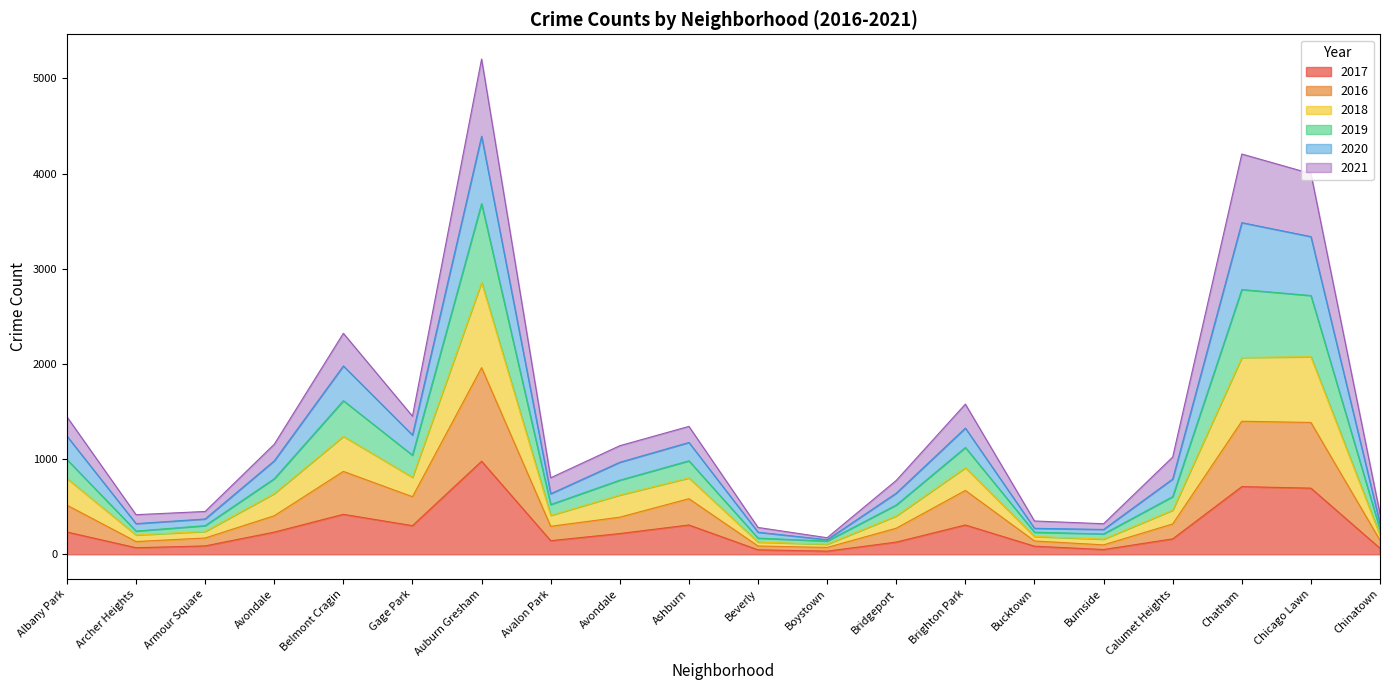

How many data points in 2017 are above 218?

9